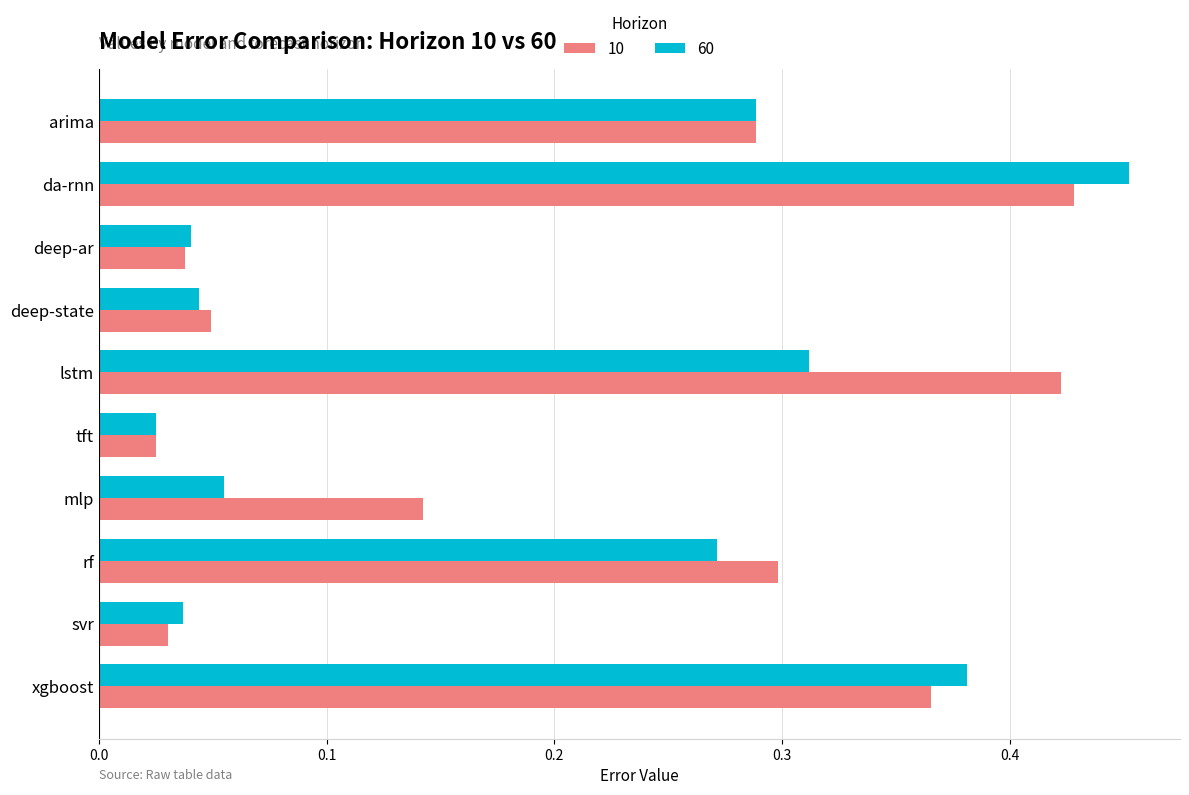

Which label corresponds to the largest value in the chart?

da-rnn